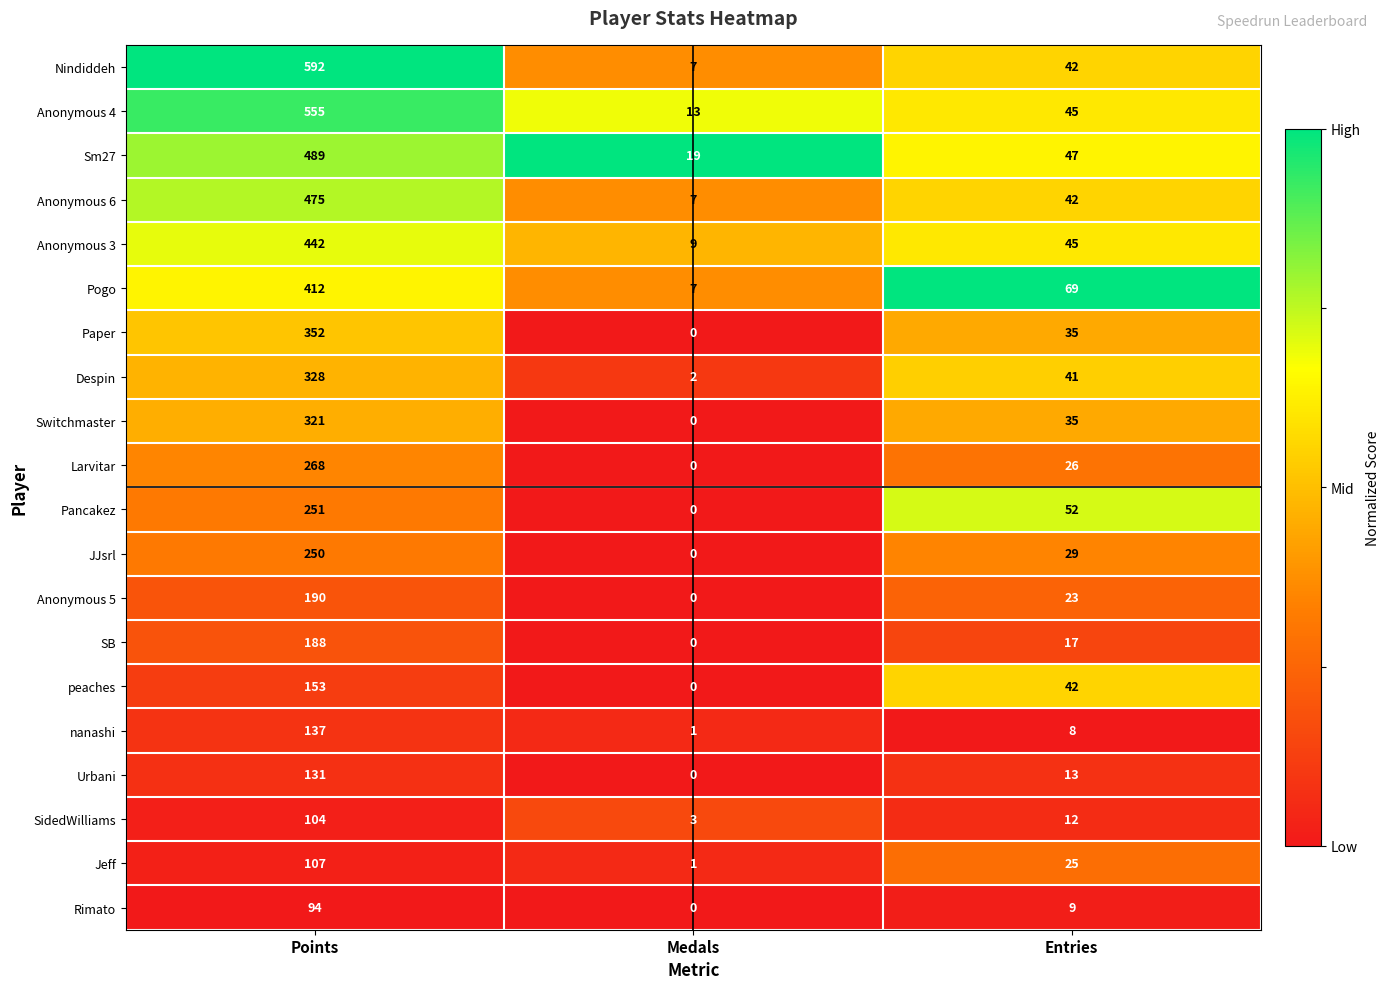

Is it true that Despin equals 72 at Entries?

False